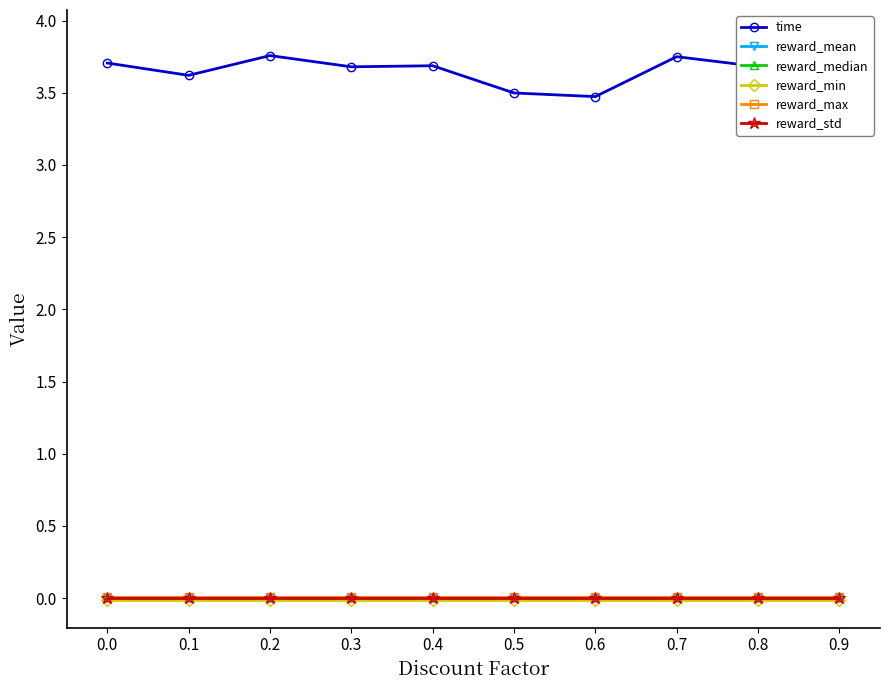

What is the total value across all series at 0.5?

3.5